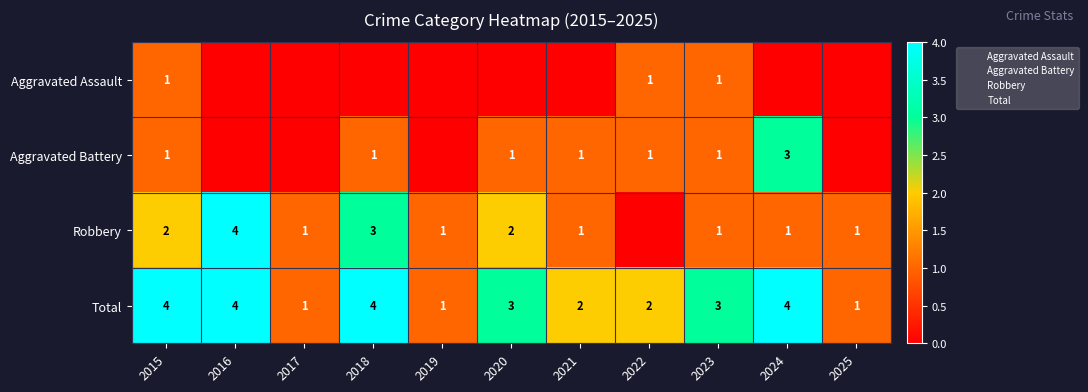

Is it true that Aggravated Battery equals 2 at 2020?

False